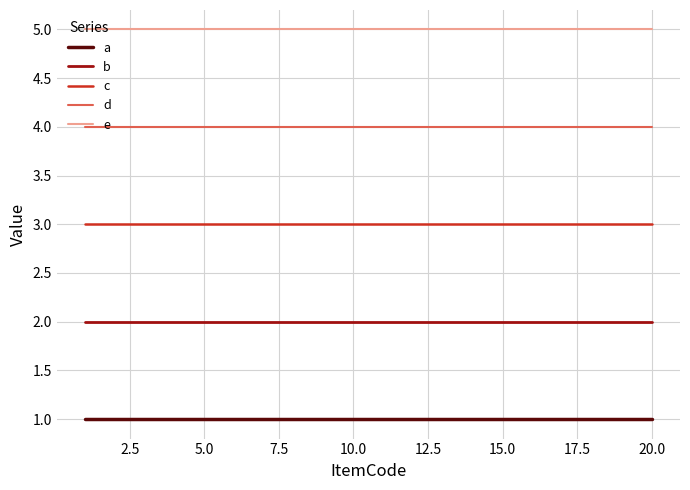

Rank the series by their average value, from highest to lowest.

e, d, c, b, a